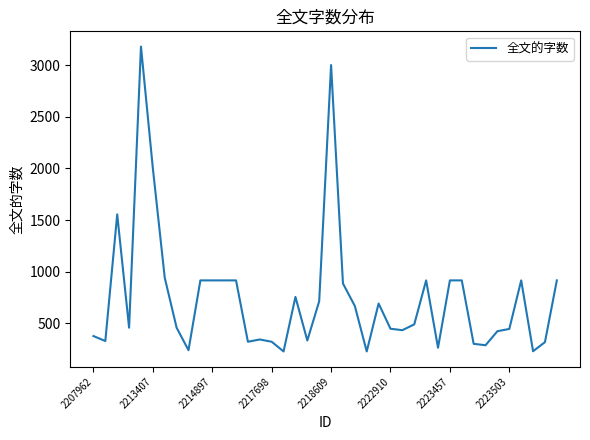

What is the difference between the maximum and minimum values?

2952